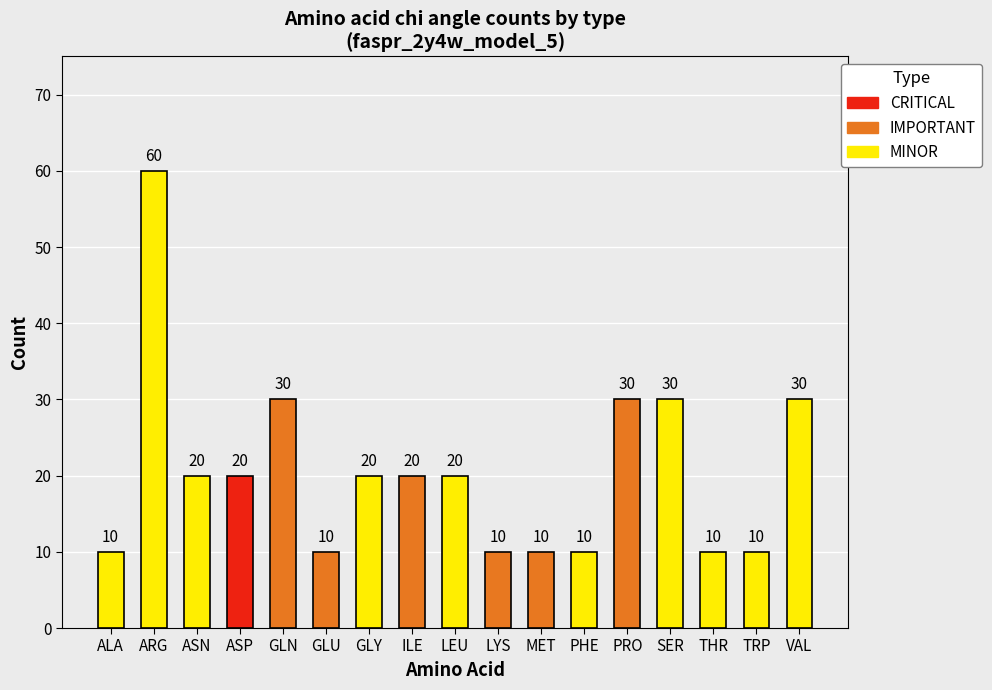

Count the number of categories in the chart.

17